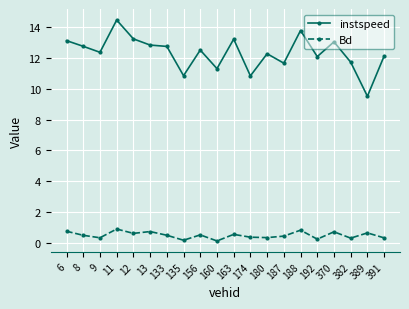

True or false: instspeed and Bd cross at least once.

False